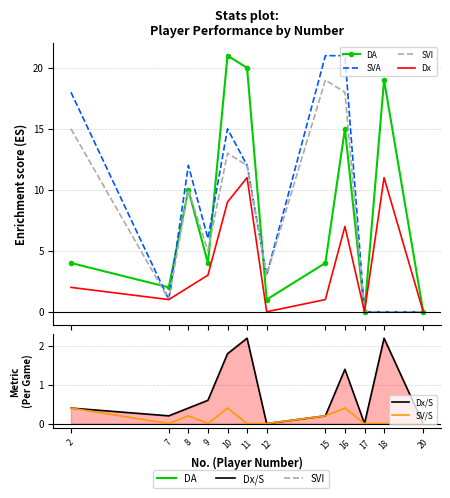

How many lines are shown in the chart?

6